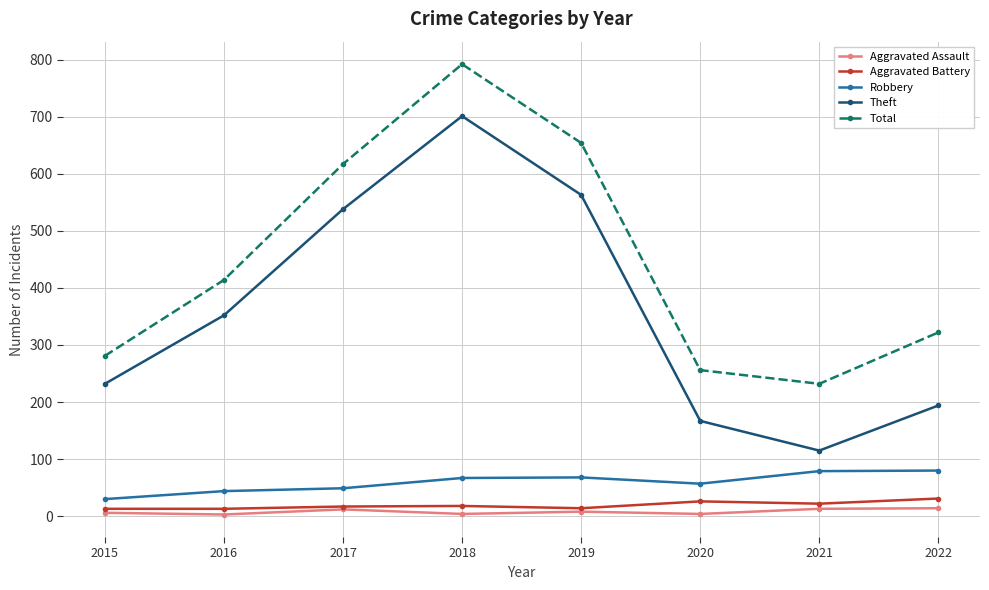

In Total, how many points are higher than both neighbors (excluding endpoints)?

1